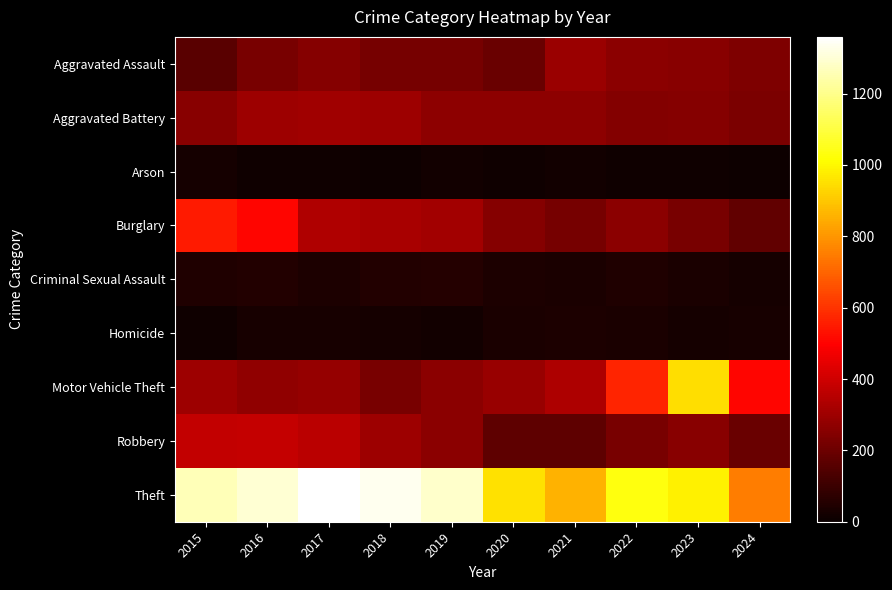

Reading right to left, what are all the values shown in this chart?

Aggravated Assault: 2024=238	2023=259	2022=264	2021=295	2020=192	2019=220	2018=220	2017=251	2016=225	2015=164
Aggravated Battery: 2024=229	2023=252	2022=249	2021=270	2020=268	2019=267	2018=302	2017=303	2016=298	2015=259
Arson: 2024=10	2023=15	2022=15	2021=18	2020=12	2019=16	2018=8	2017=12	2016=14	2015=22
Burglary: 2024=176	2023=226	2022=263	2021=220	2020=250	2019=308	2018=319	2017=339	2016=505	2015=552
Criminal Sexual Assault: 2024=25	2023=34	2022=44	2021=33	2020=40	2019=55	2018=51	2017=41	2016=51	2015=43
Homicide: 2024=29	2023=22	2022=35	2021=38	2020=34	2019=21	2018=23	2017=27	2016=28	2015=13
Motor Vehicle Theft: 2024=505	2023=945	2022=569	2021=332	2020=287	2019=262	2018=225	2017=285	2016=272	2015=299
Robbery: 2024=193	2023=257	2022=227	2021=175	2020=174	2019=263	2018=302	2017=356	2016=381	2015=372
Theft: 2024=750	2023=983	2022=1032	2021=856	2020=954	2019=1288	2018=1337	2017=1359	2016=1297	2015=1263